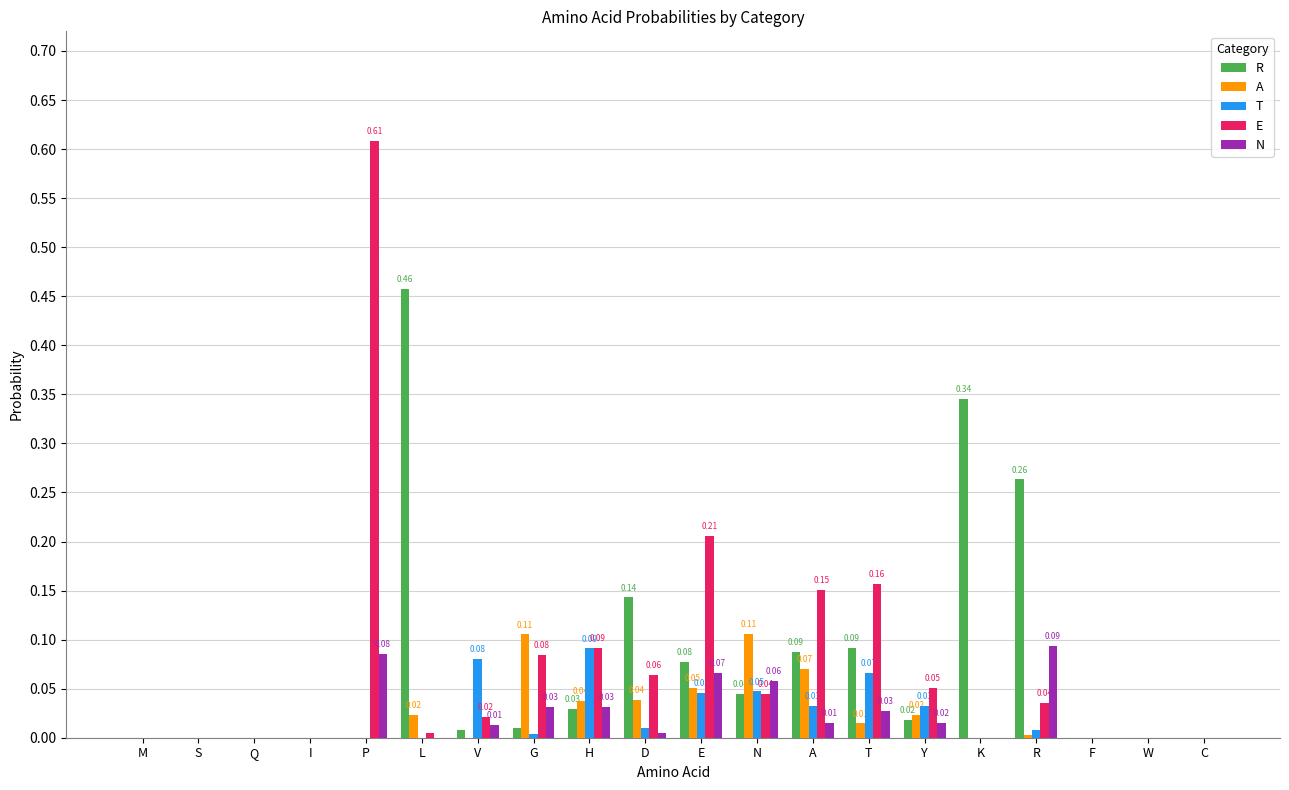

Which category has the highest value in the T series?

H